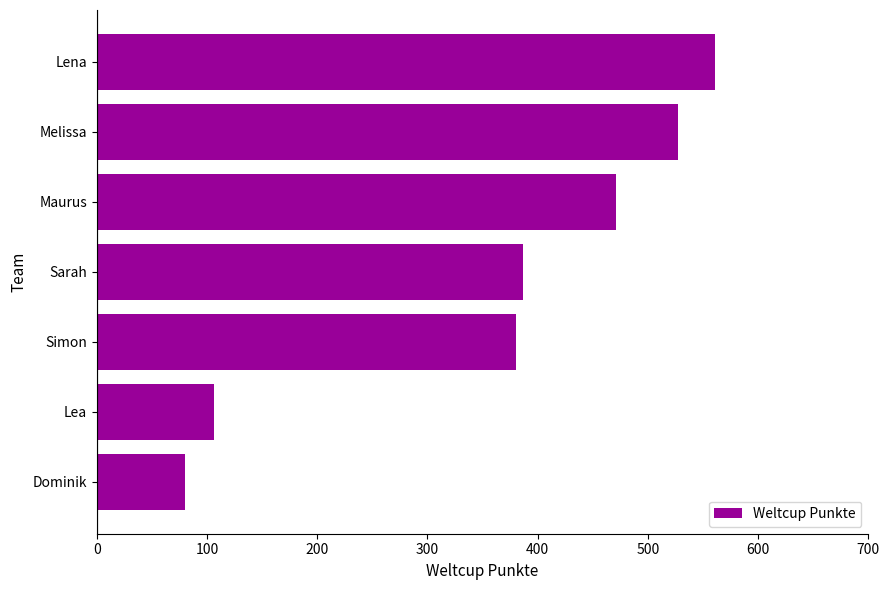

Does the chart contain stacked bars?

No